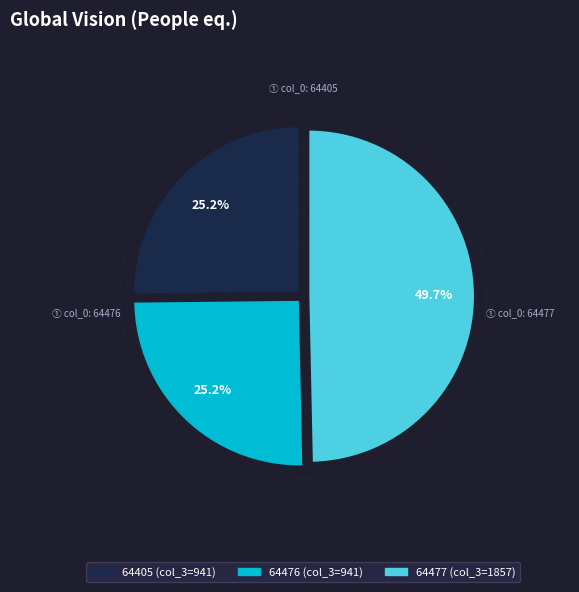

What is the largest slice in the pie chart?

64477